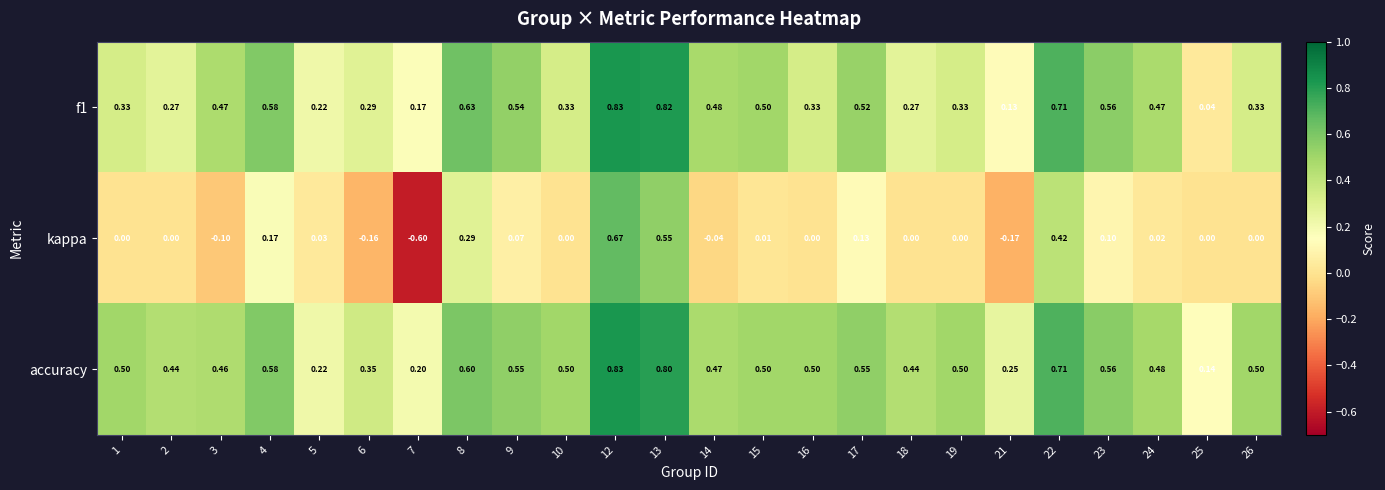

Is the value of kappa at 1 greater than the value of f1 at 6?

No